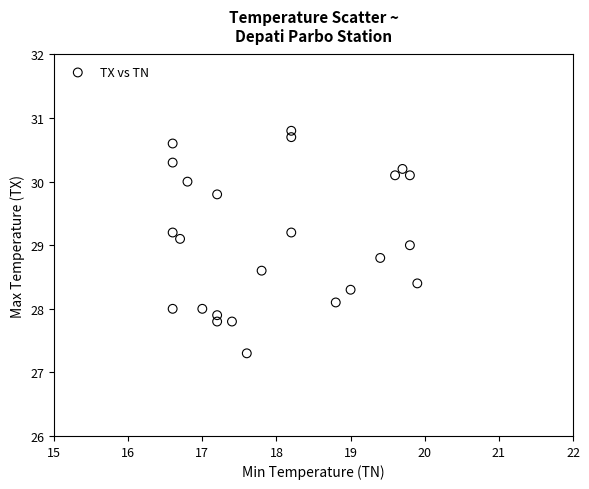

What is the range of X values (max minus min)?

3.3